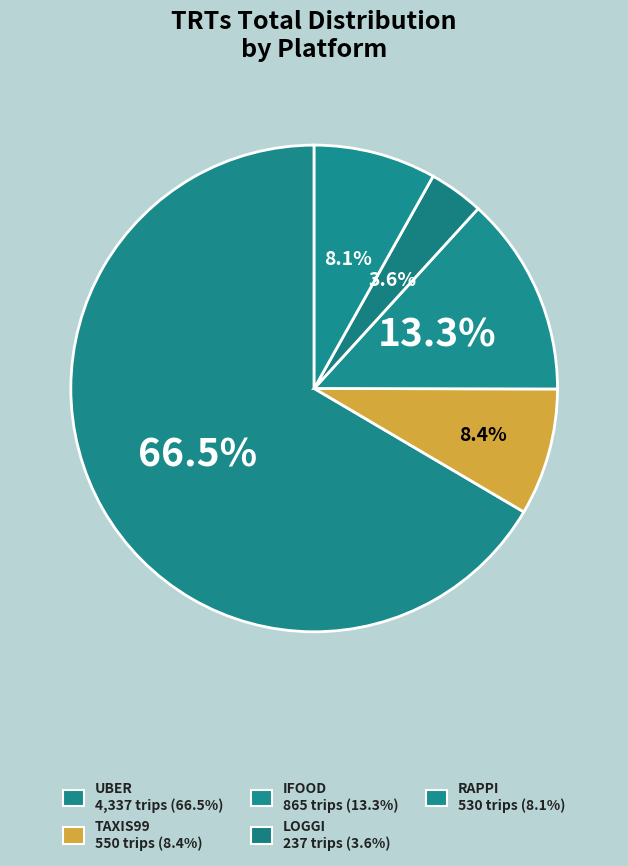

Count the number of slices in the pie.

5